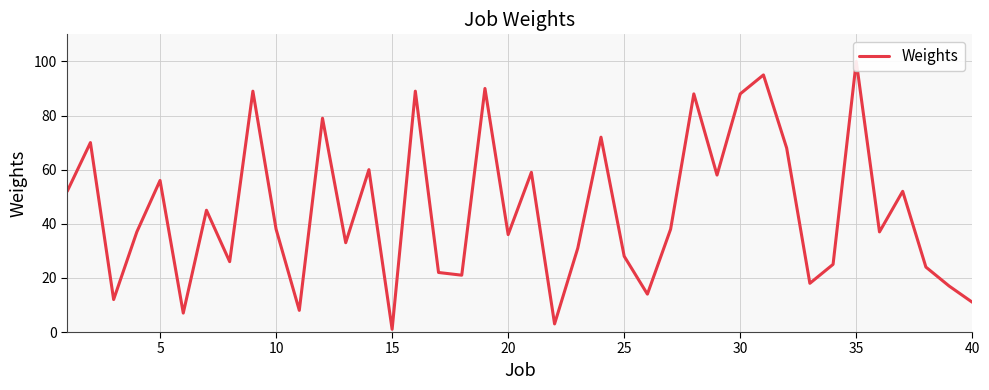

Count the number of categories in the chart.

40